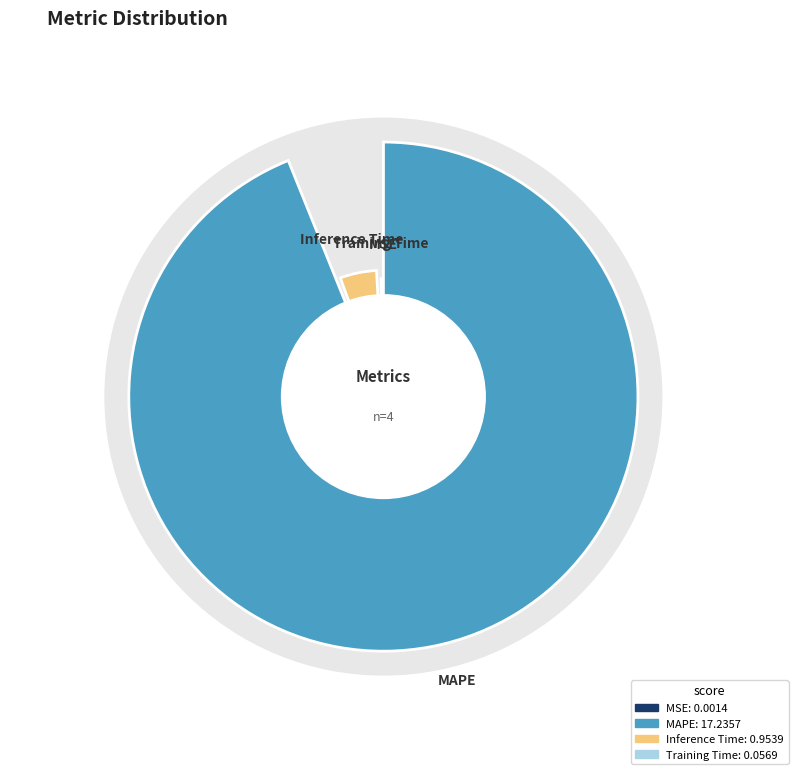

How many slices are in this pie chart?

4